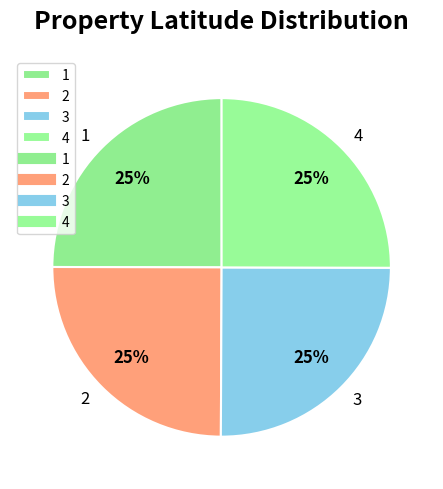

Is it true that 4 is 30% of the pie?

False